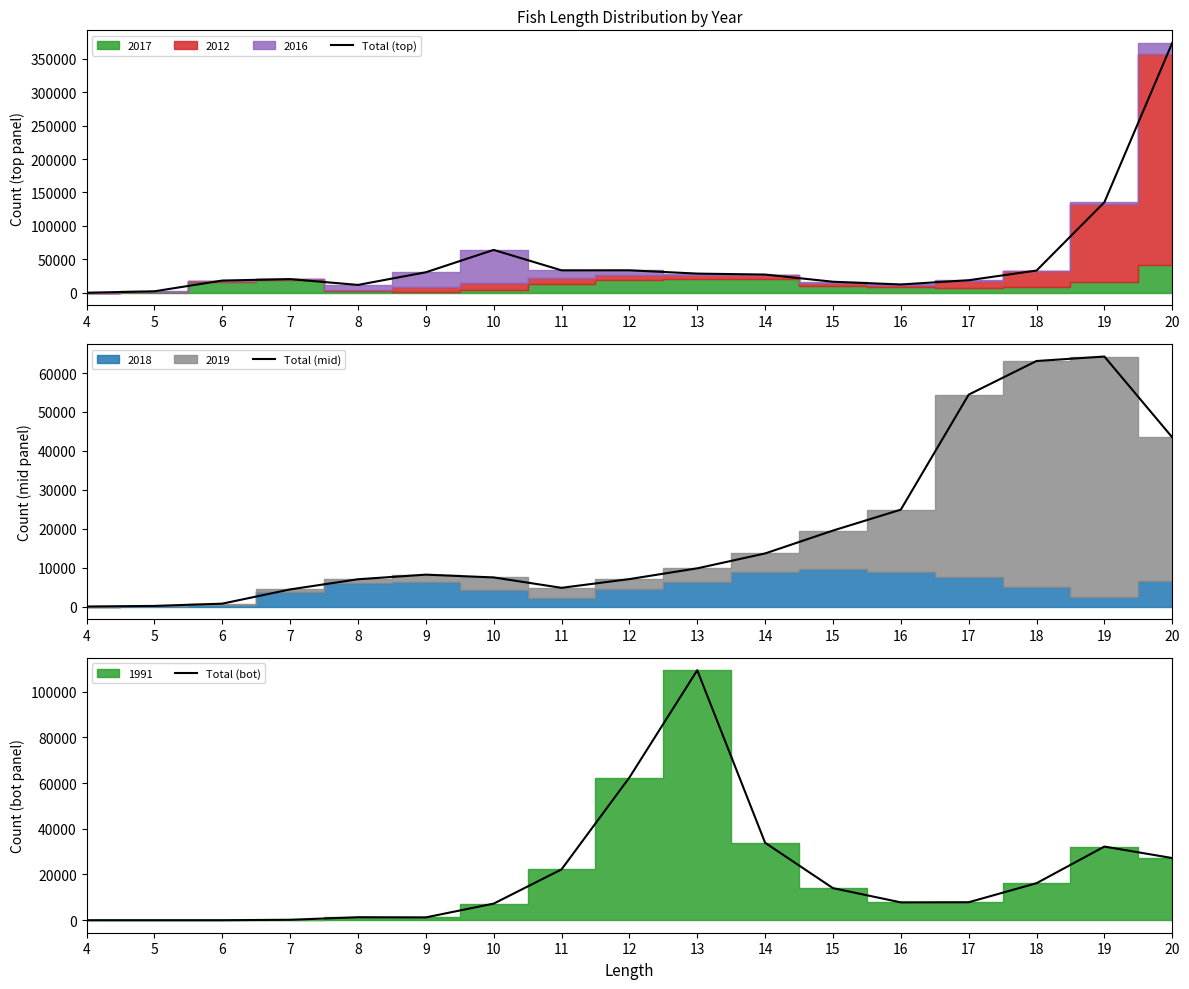

In Total (mid), how many points are higher than both neighbors (excluding endpoints)?

2